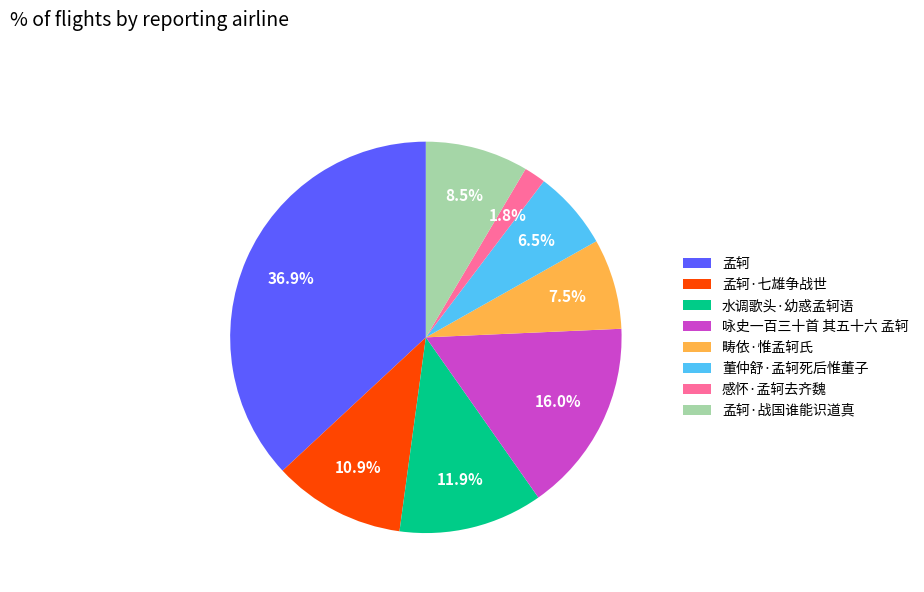

Is the sum of 孟轲·七雄争战世 and 感怀·孟轲去齐魏 greater than half?

No